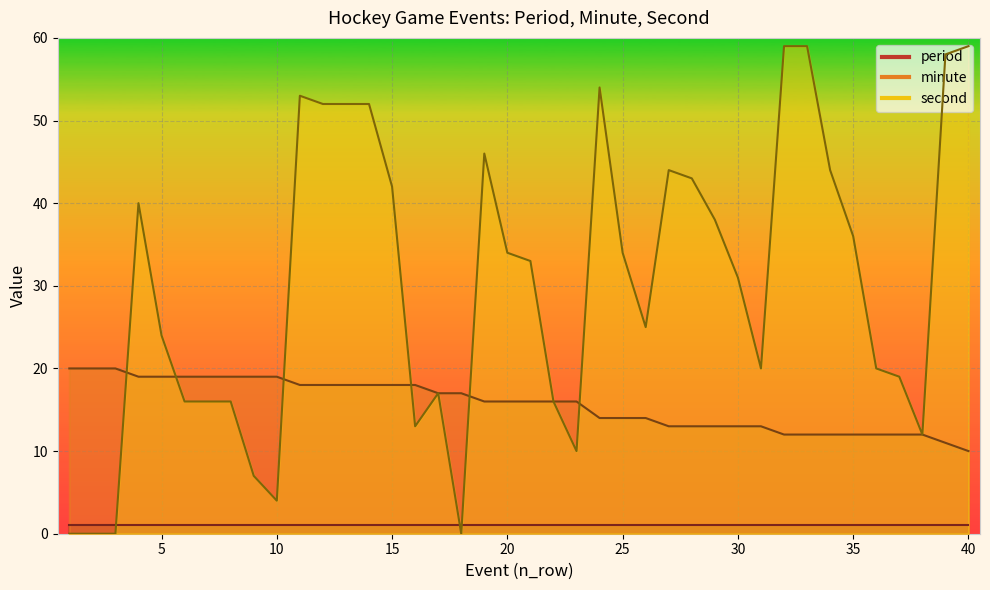

What is the sum of the second values at 32 and 20?

93